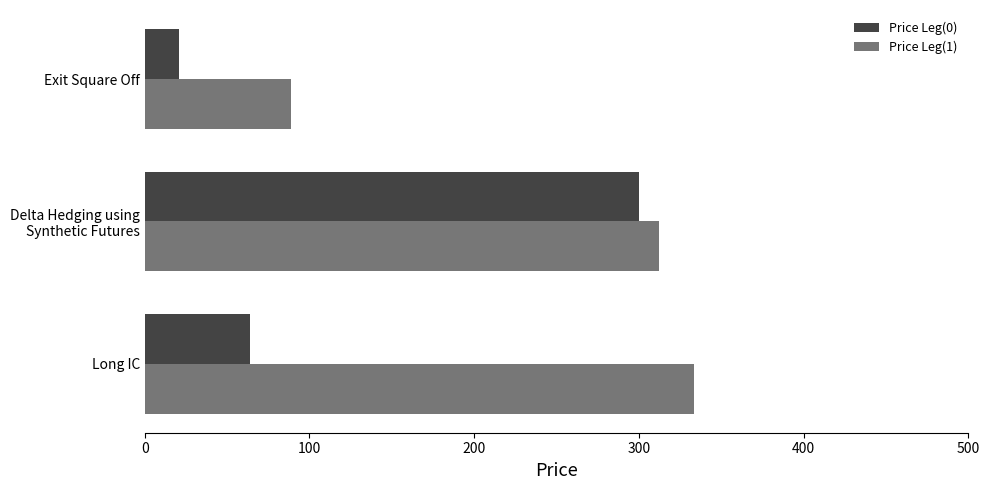

What is the minimum value for Price Leg(1)?

88.7